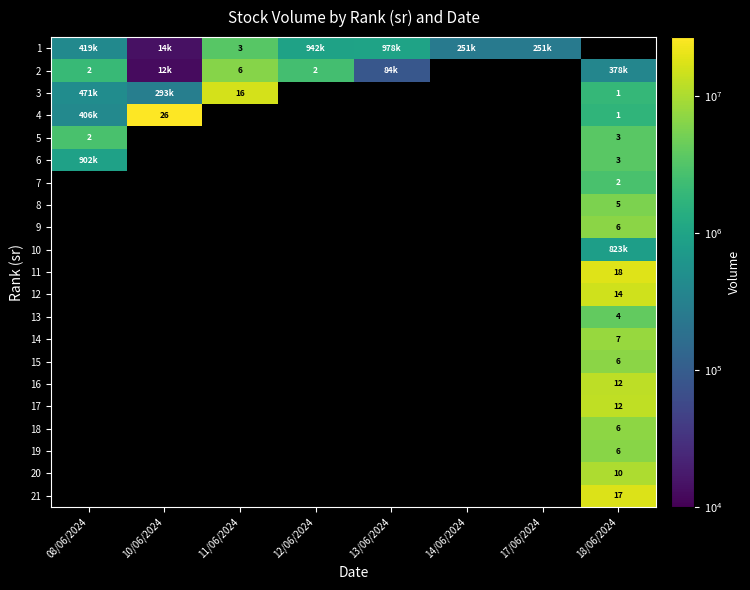

At which label does 2 reach its minimum?

10/06/2024